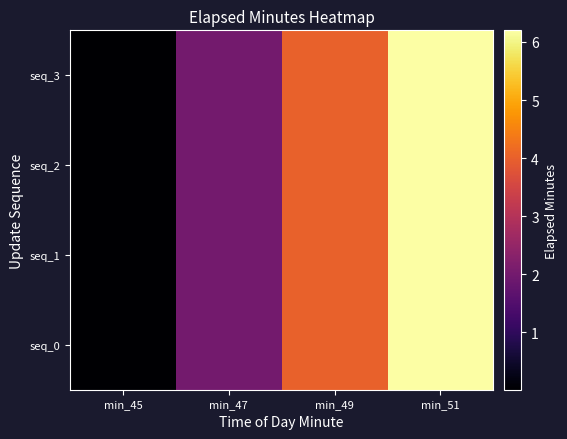

Which series has the widest spread of values?

seq_0